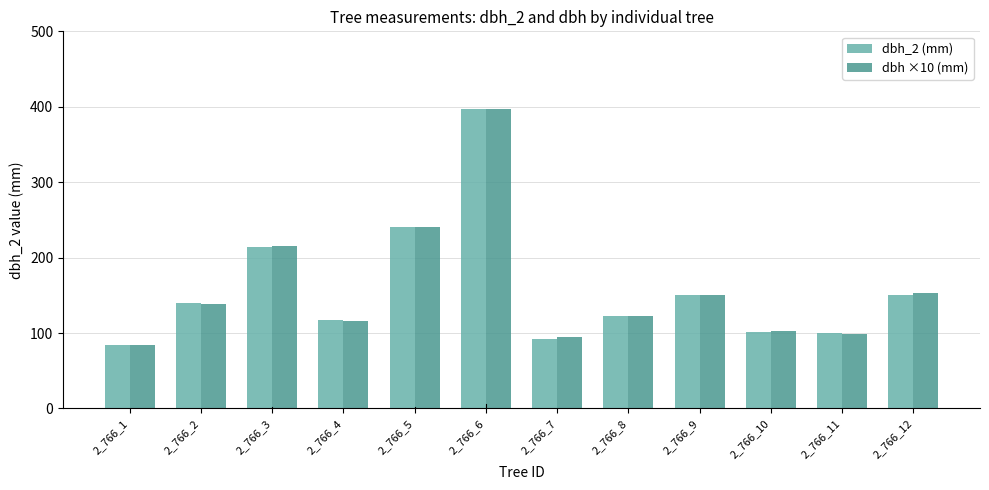

The value of dbh ×10 (mm) at 2_766_11 is 138.6. True or false?

False